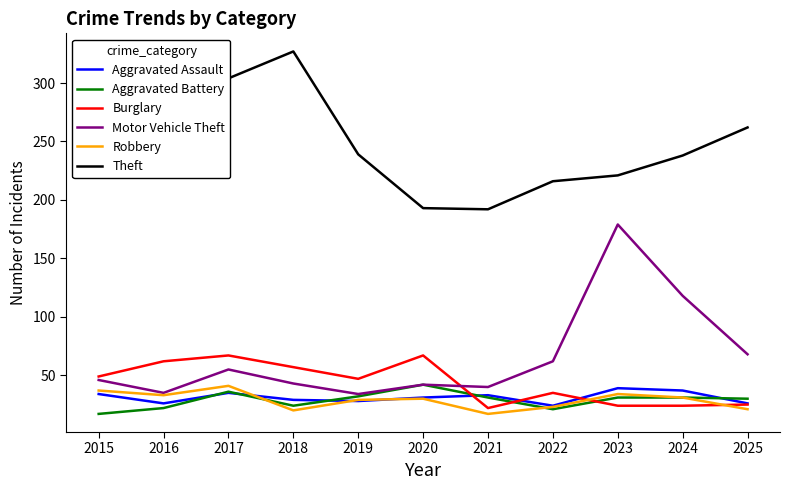

At which label does Burglary first exceed 47?

2015